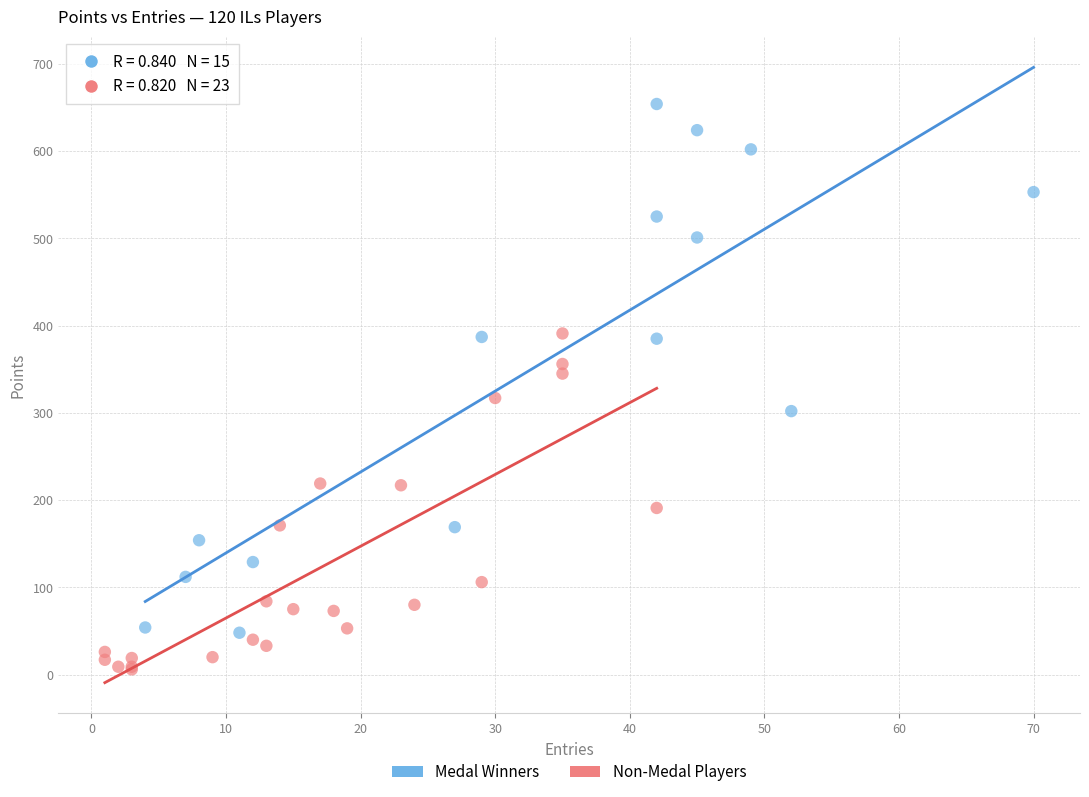

Which series reaches the minimum Y coordinate?

Non-Medal Players